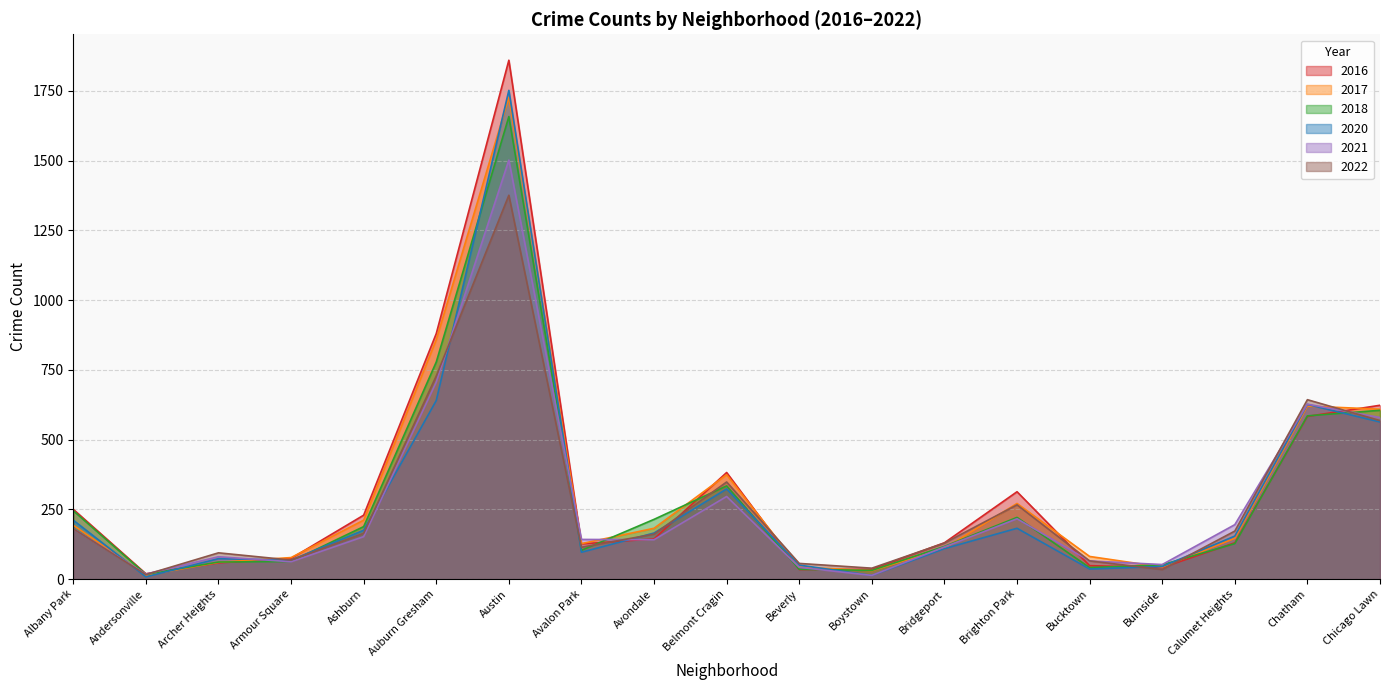

Which series has the largest total across all categories?

2016